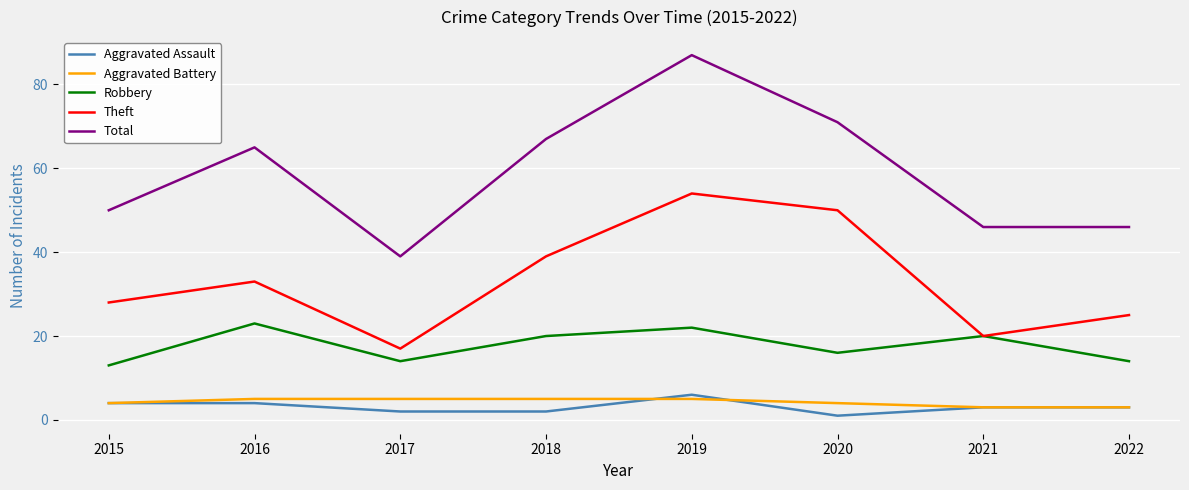

What value does the Aggravated Assault series have at 2015?

4